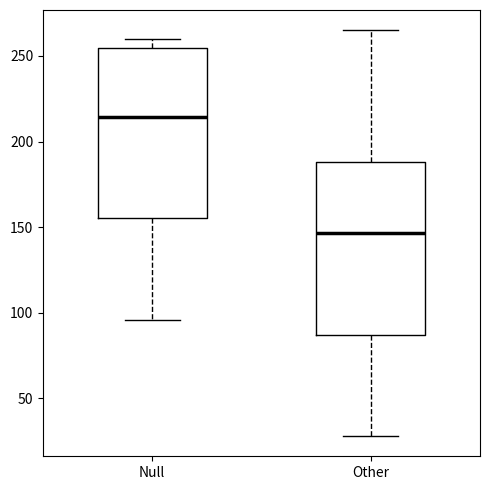

Where does the median line of the box for Other sit on the y-axis? The values are not printed on the chart, so give them approximately, as read against the axis.

145